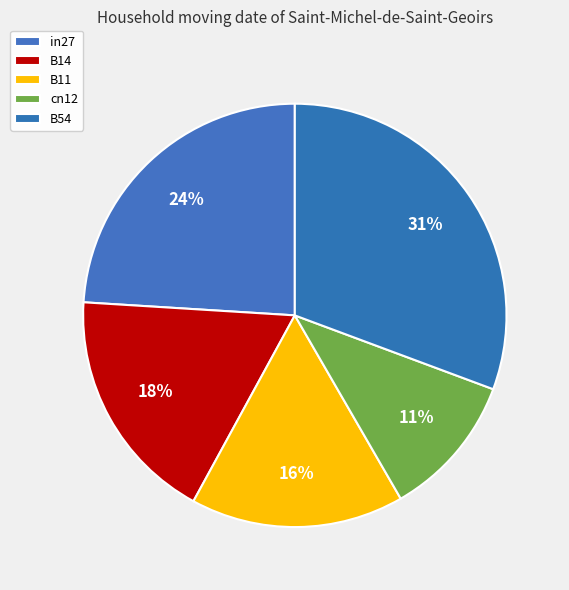

The cn12 slice represents 11% of the pie. True or false?

True